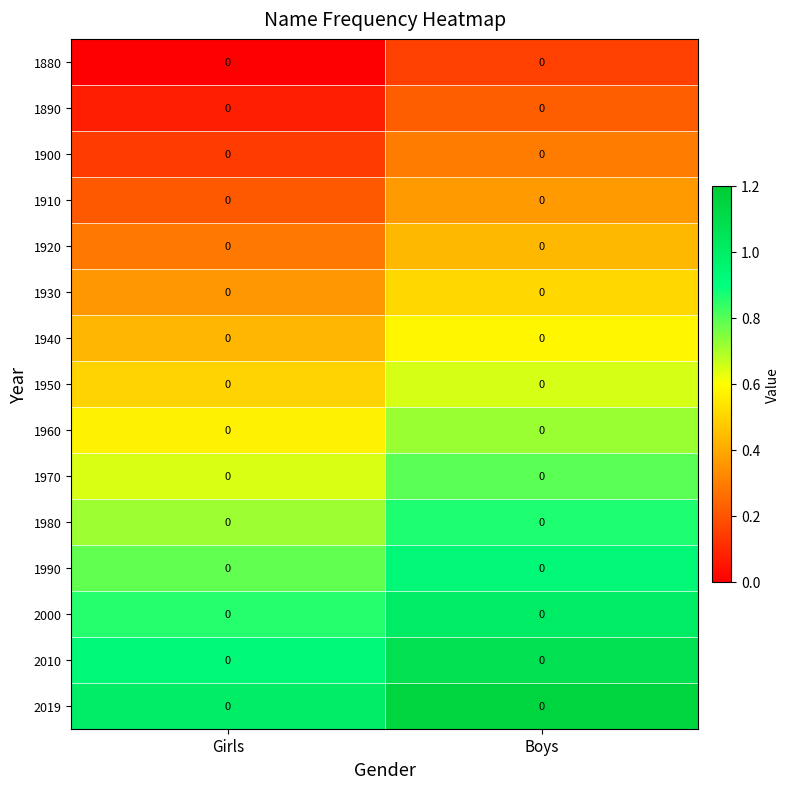

What is the approximate value of 2010 at Girls?

0.9